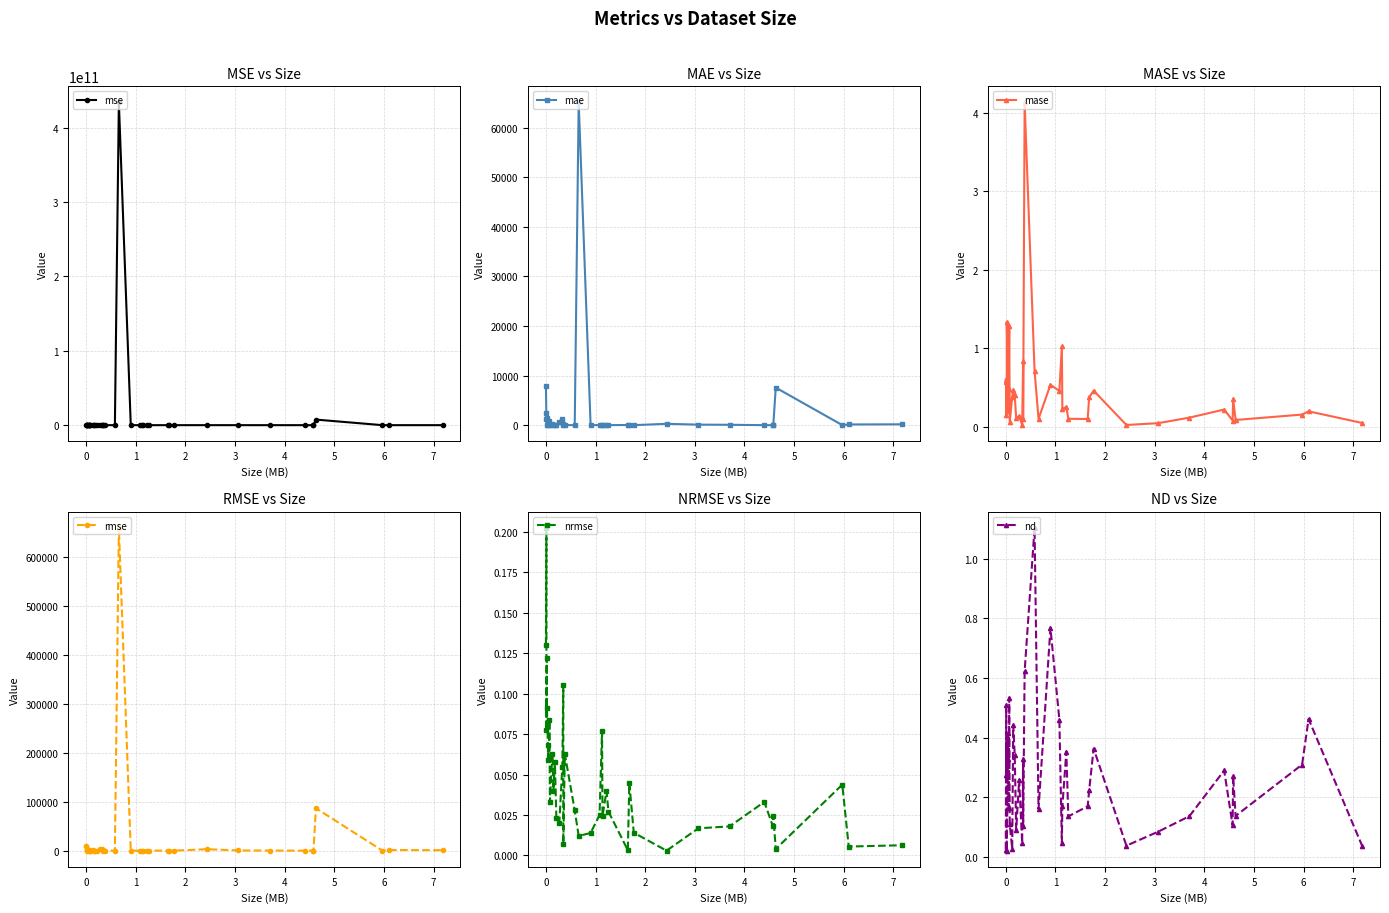

What is the value of the rmse point at the 39th from the left?

1404.5